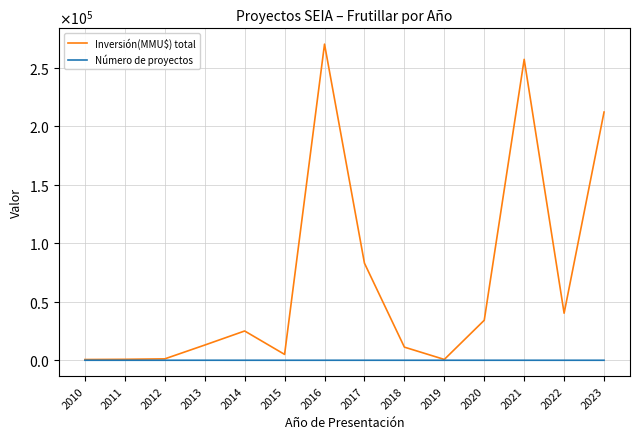

The Inversión(MMU$) total series shows 1102 at 2019. True or false?

False